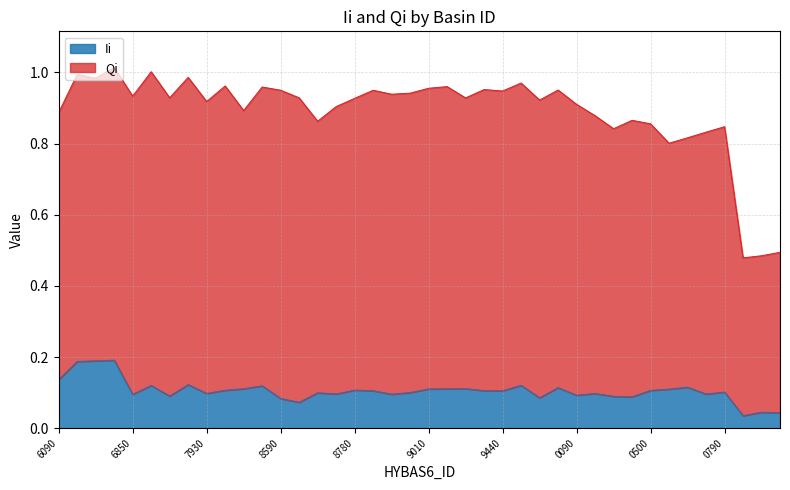

Read the value at 7060017140.

0.1